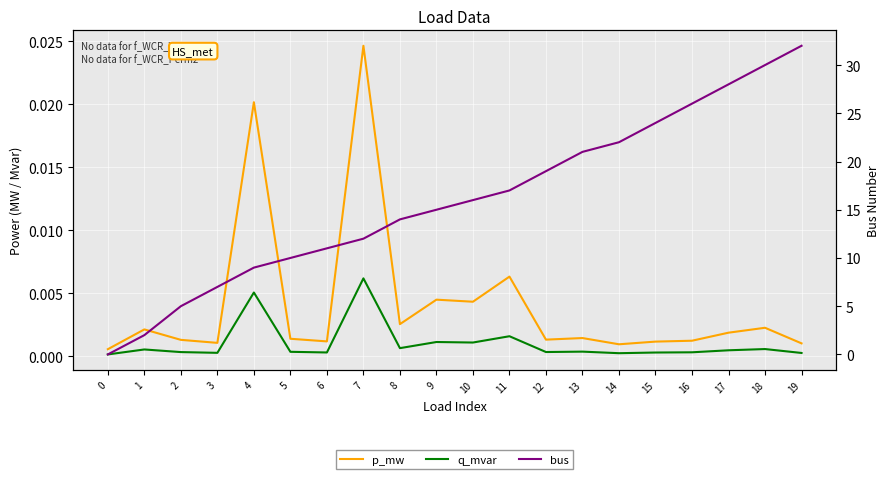

Is it true that p_mw equals 0.0 at 12?

False